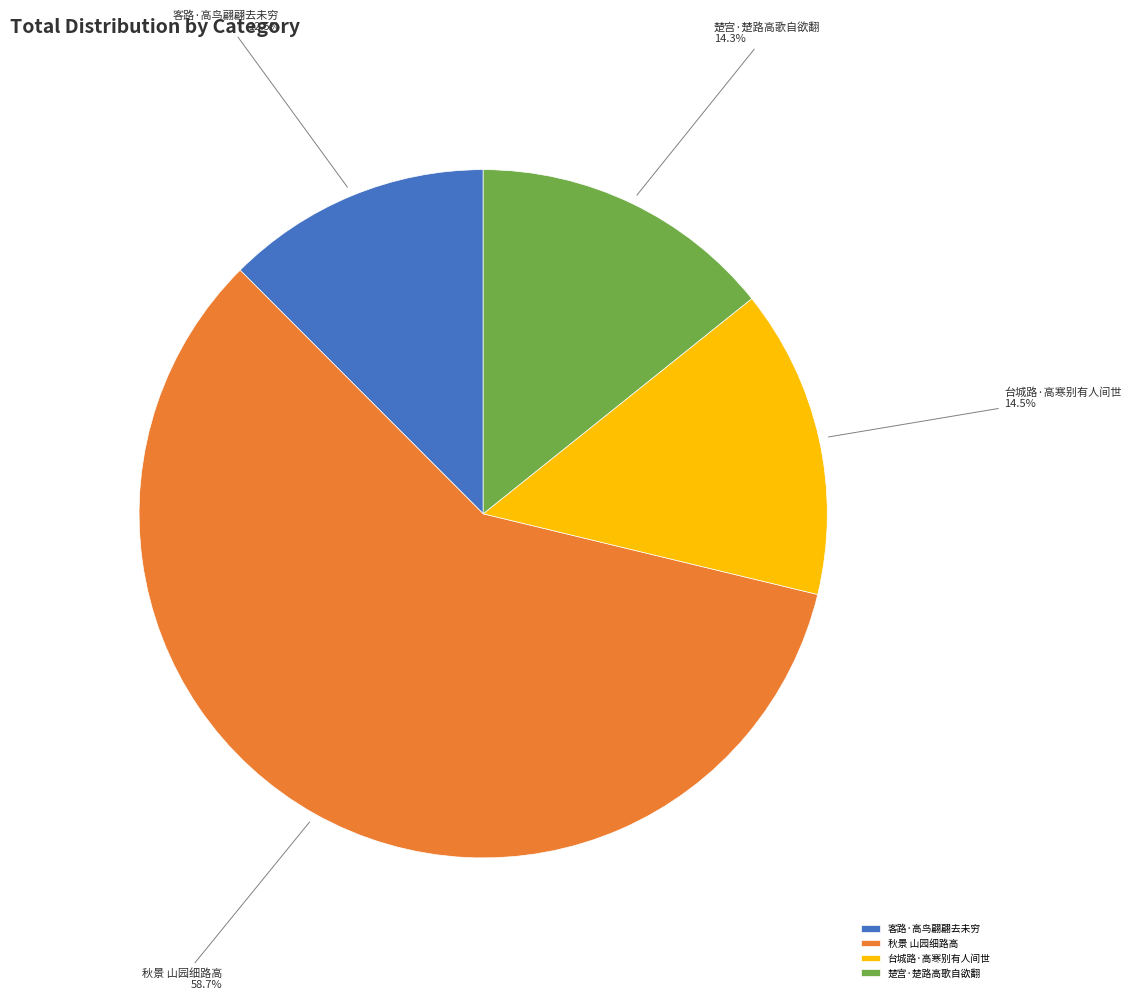

What is the total percentage of 台城路·高寒别有人间世 and 楚宫·楚路高歌自欲翻?

28.8%